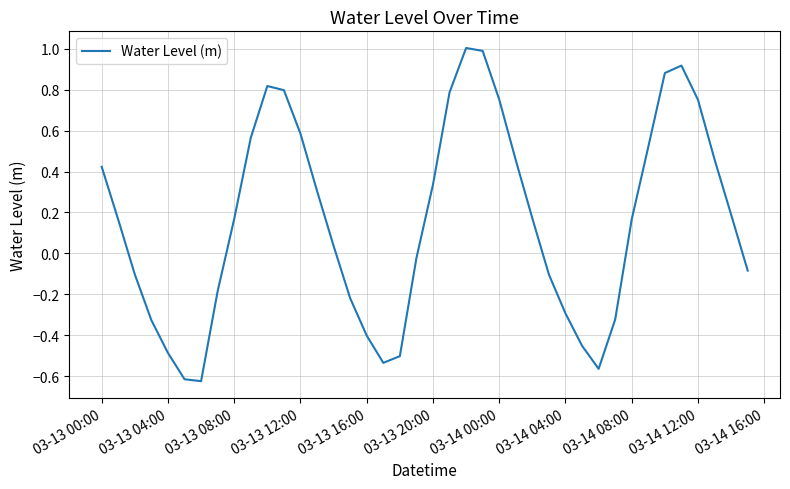

What is the difference between the maximum and minimum values?

1.6